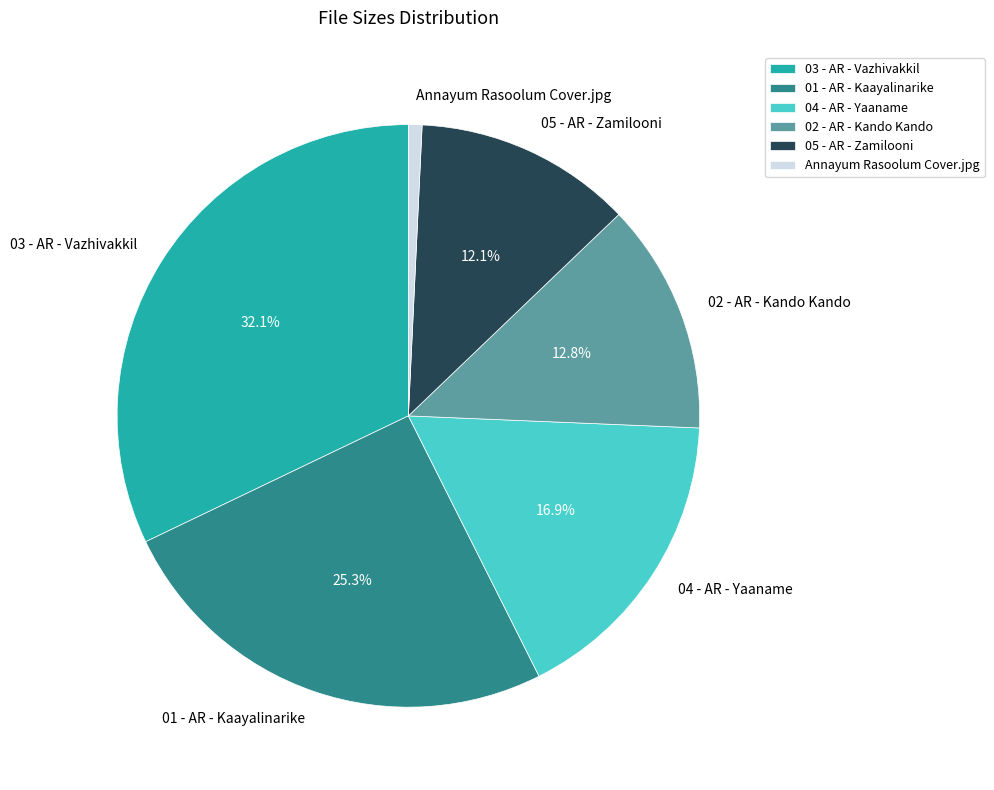

Rank the categories by value from highest to lowest.

03 - AR - Vazhivakkil, 01 - AR - Kaayalinarike, 04 - AR - Yaaname, 02 - AR - Kando Kando, 05 - AR - Zamilooni, Annayum Rasoolum Cover.jpg